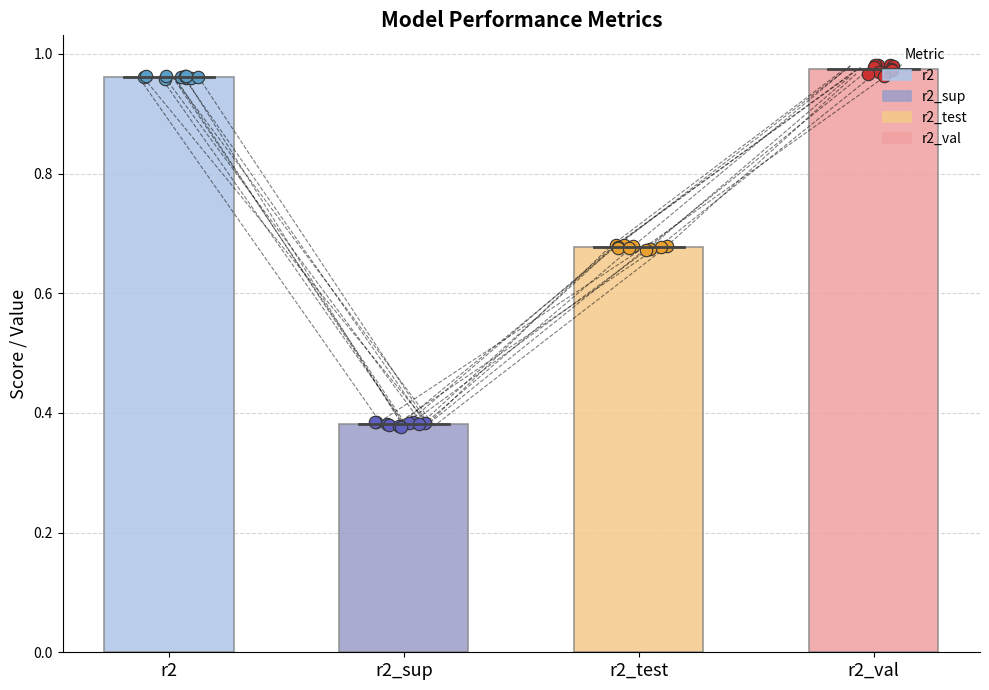

Which series has the widest spread of Y values?

r2_val